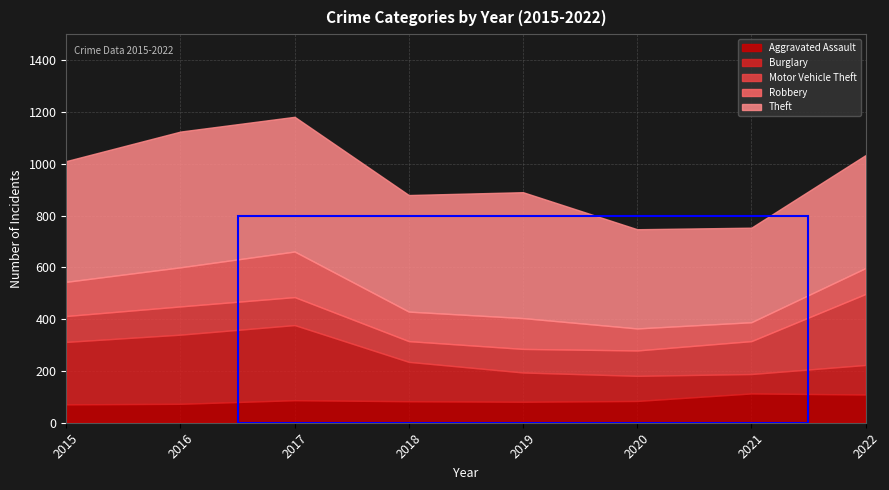

At which category does the chart reach its minimum across all series?

2015